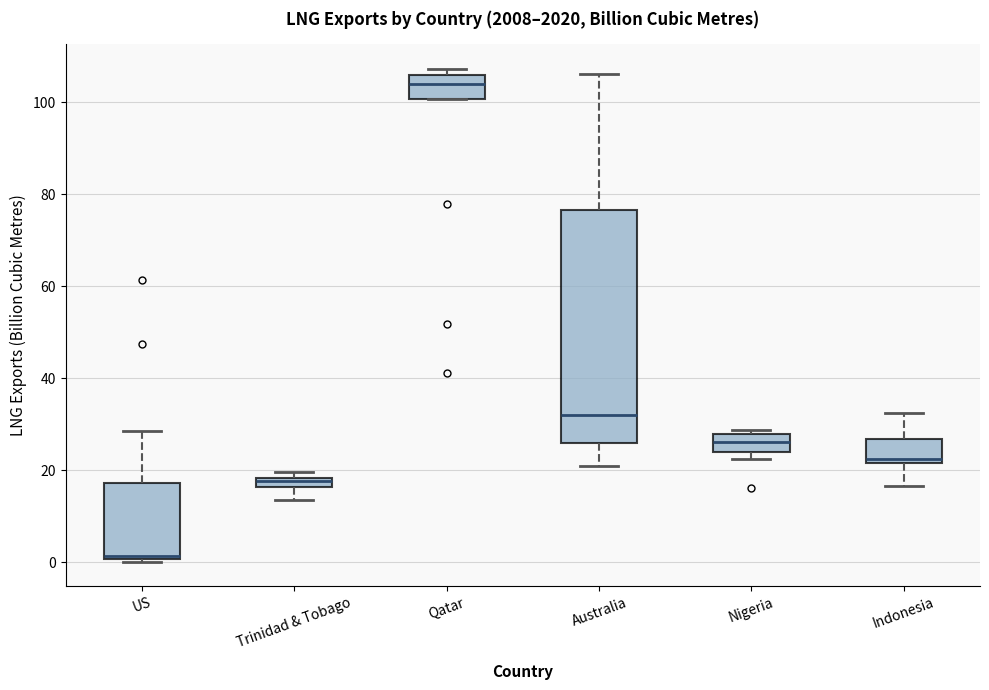

Where is the lower edge of the box for Qatar on the y-axis? The values are not printed on the chart, so give them approximately, as read against the axis.

100